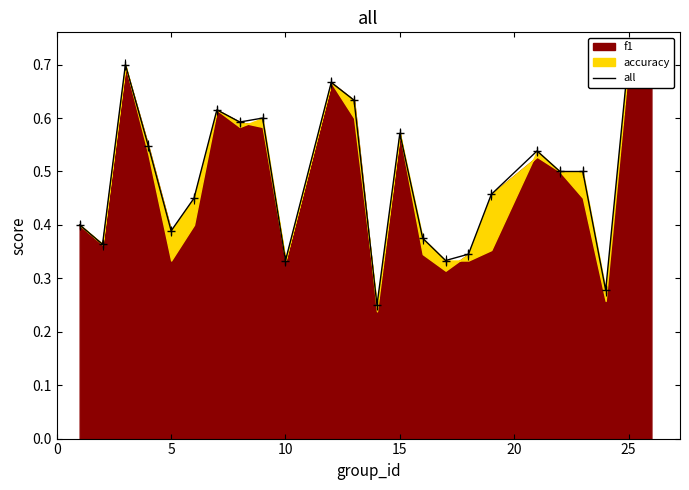

What is the sum of all values?

11.9